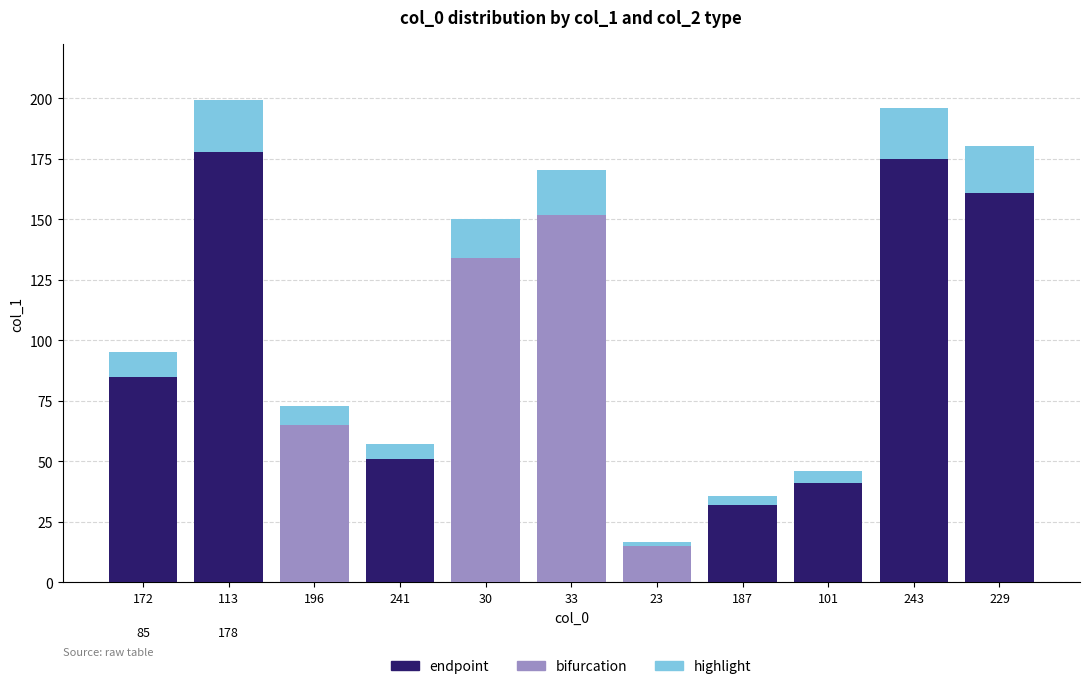

The endpoint series shows 175.0 at 243. True or false?

True